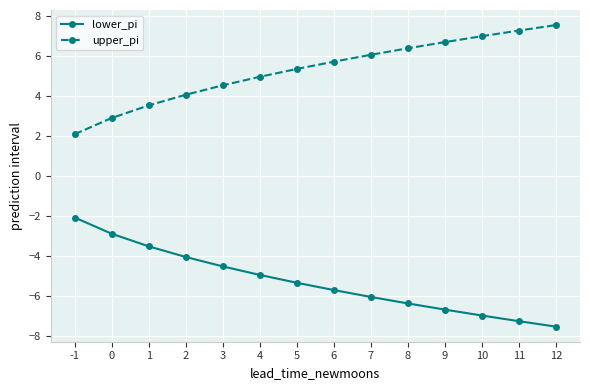

Reading left to right, extract all data points from this chart.

lower_pi: -1=-2.1	0=-2.9	1=-3.5	2=-4.0	3=-4.5	4=-4.9	5=-5.3	6=-5.7	7=-6.0	8=-6.4	9=-6.7	10=-7.0	11=-7.3	12=-7.5
upper_pi: -1=2.1	0=2.9	1=3.5	2=4.0	3=4.5	4=4.9	5=5.3	6=5.7	7=6.0	8=6.4	9=6.7	10=7.0	11=7.3	12=7.5